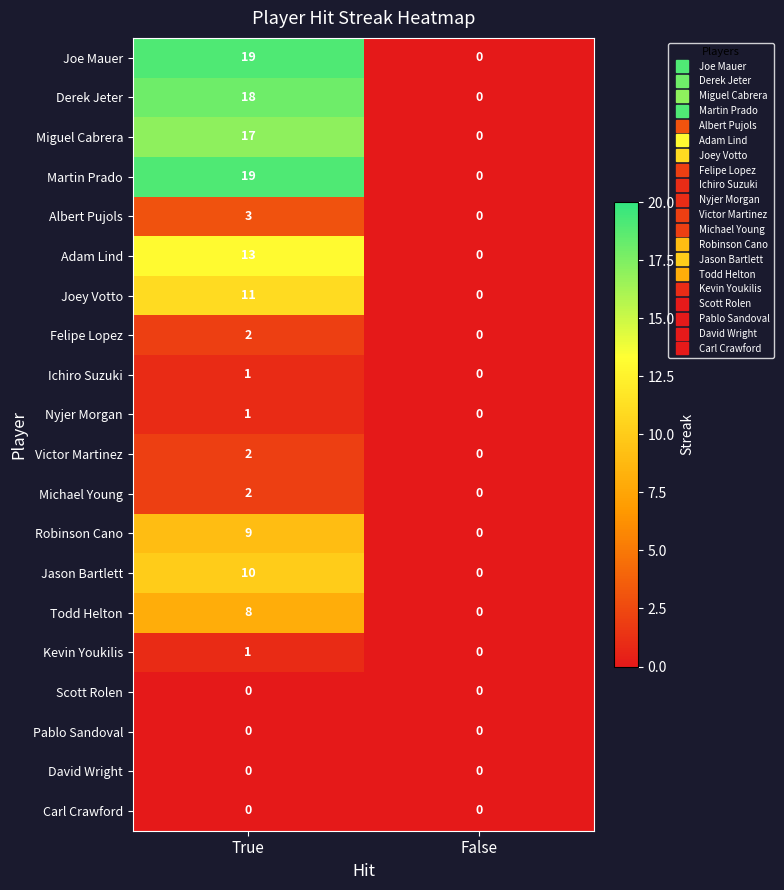

The value of Joe Mauer at False is 7. True or false?

False